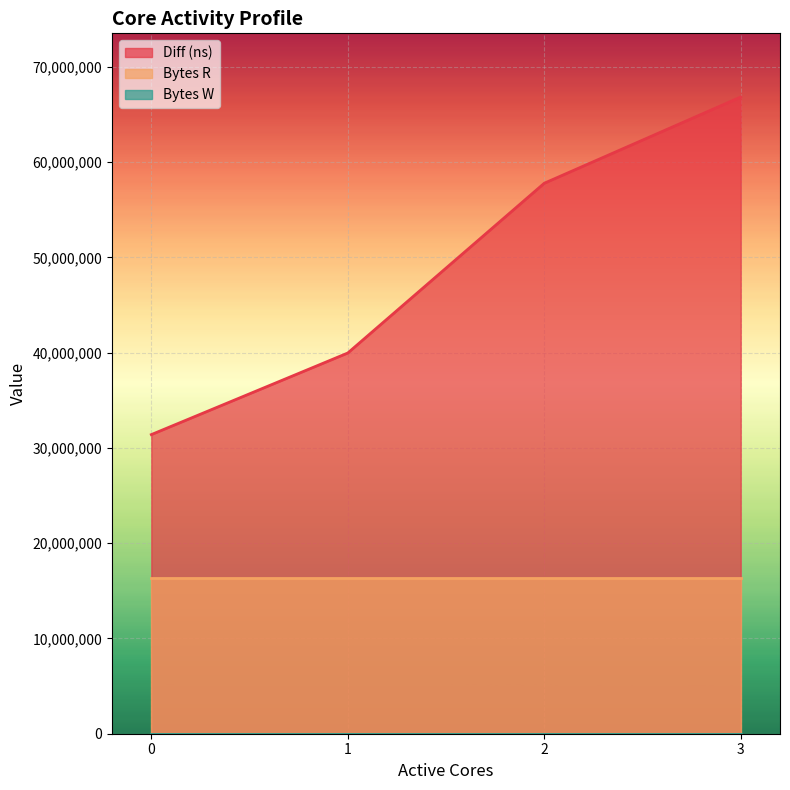

List the labels in order of Diff (ns) value, largest first.

3, 2, 1, 0